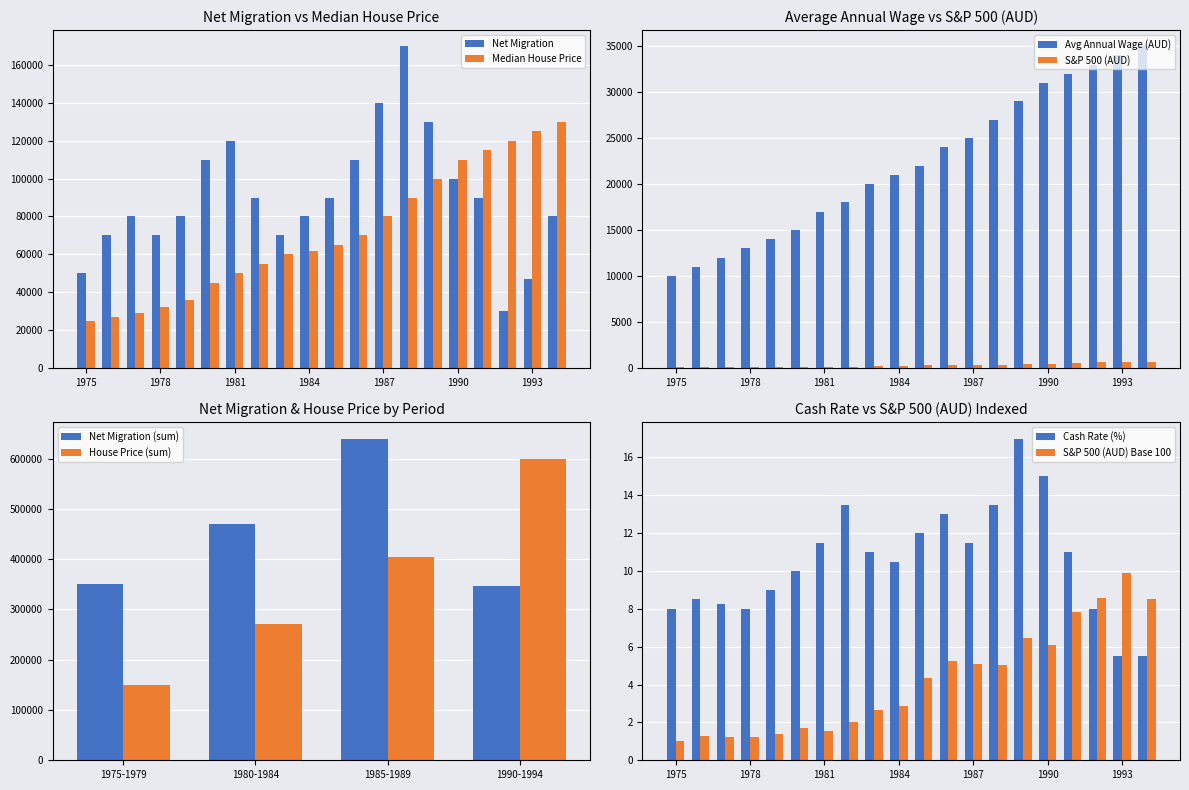

At which category is the sum across all series the highest?

1988